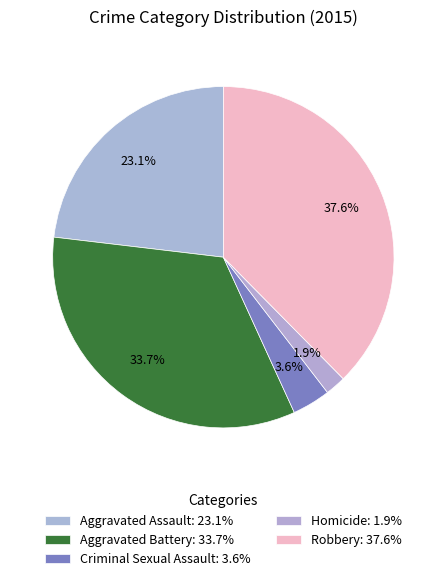

How many segments does this pie chart have?

5